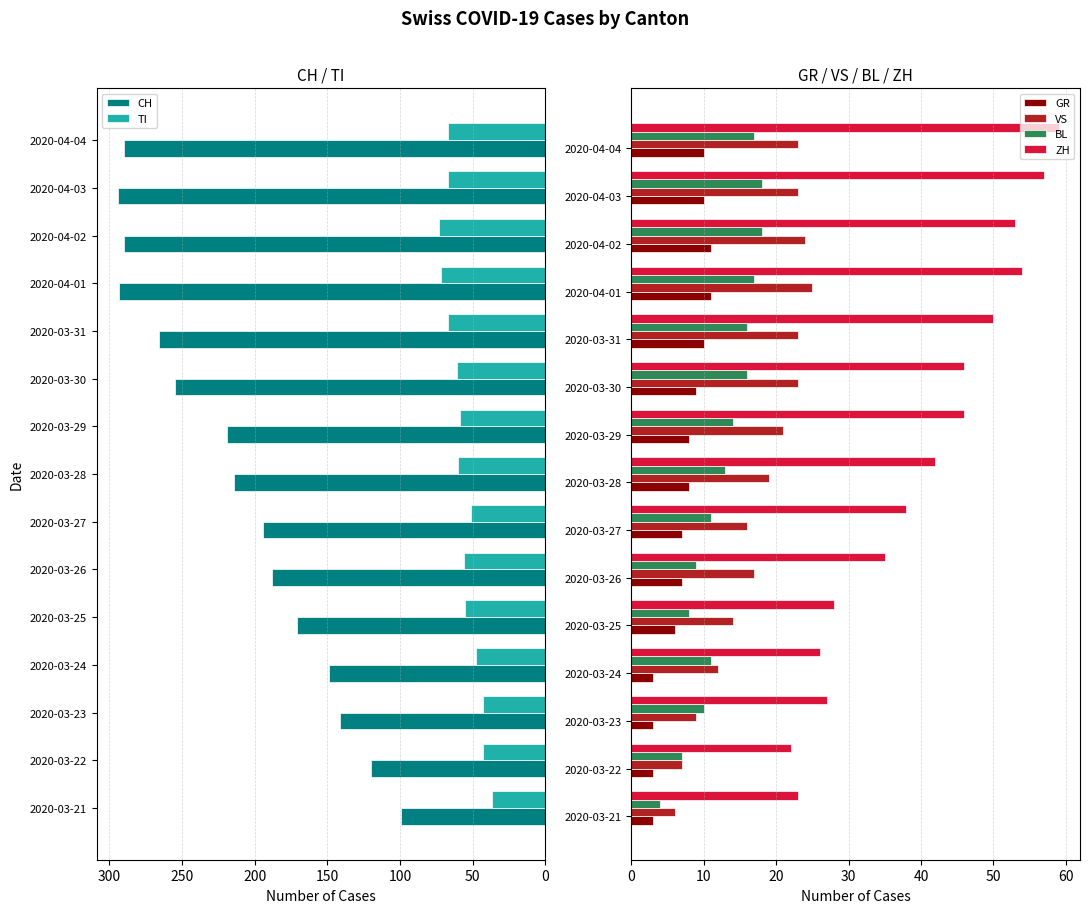

The value of CH at 2020-04-04 is 96. True or false?

False